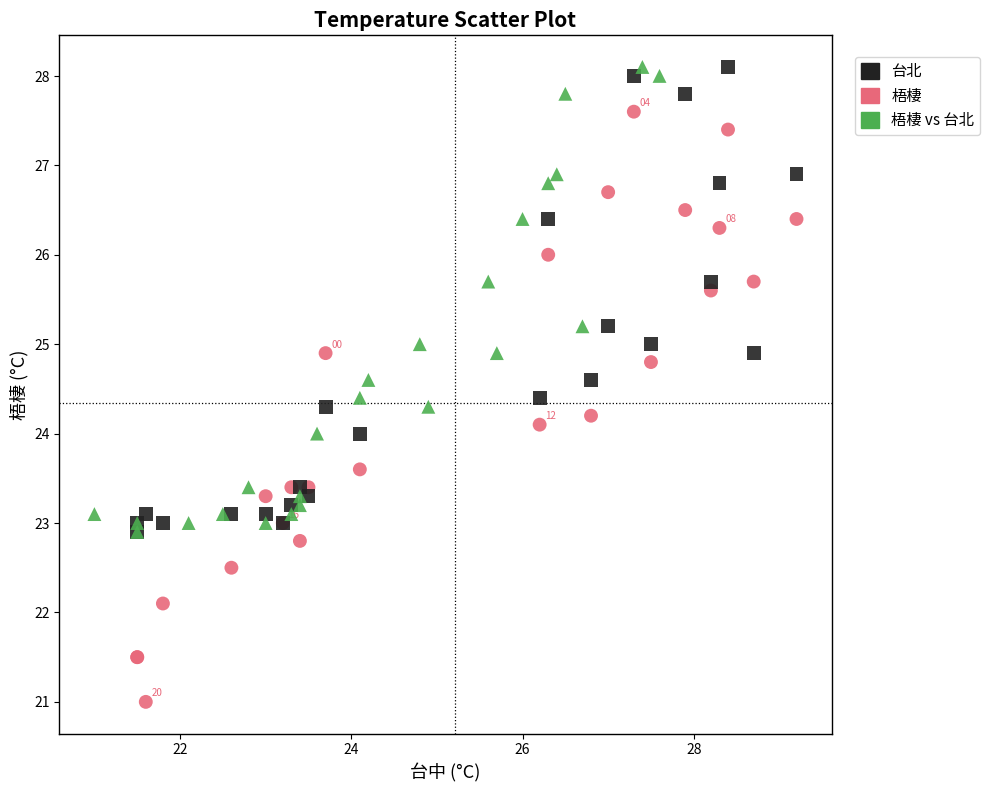

Which series contains the lowest Y value?

梧棲